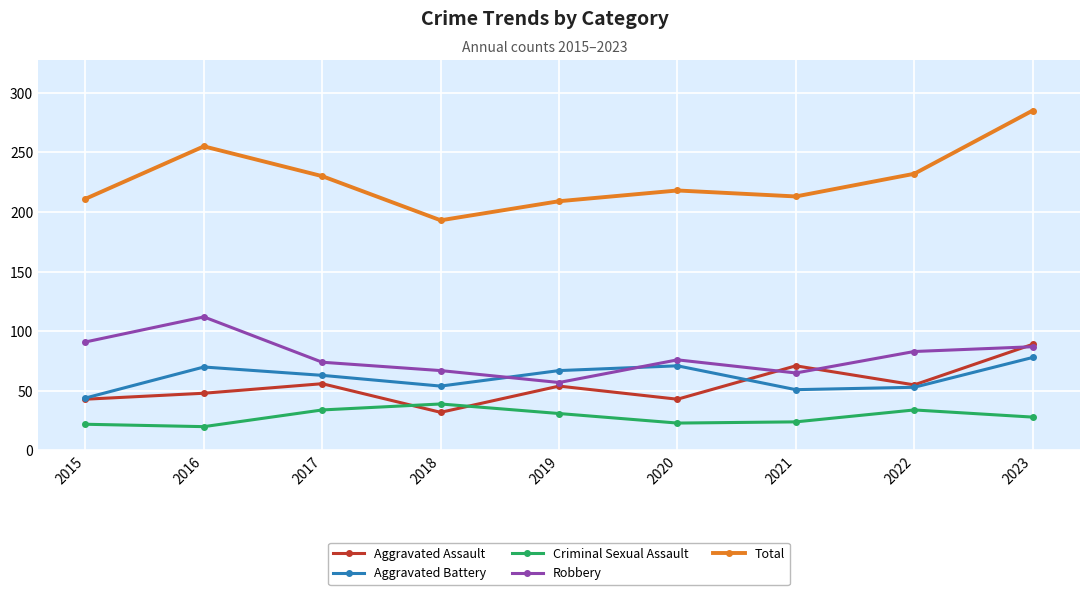

Where is the first local maximum for Total?

2016